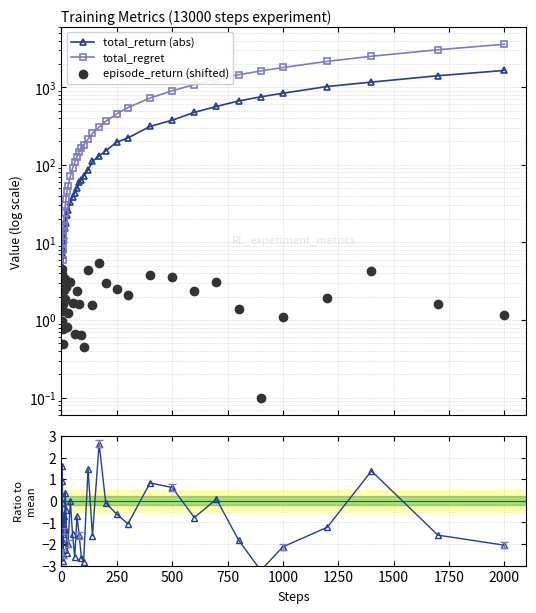

Reading left to right, transcribe all the data shown in this chart.

total_return (abs): 2.2	4.2	3.4	1.9	2.0	4.3	6.9	8.3	10.0	10.7	12.1	15.4	18.6	17.9	22.6	26.0	33.3	38.1	44.0	49.7	60.9	63.7	71.6	85.7	111.4	130.1	151.9	196.2	222.1	312.2	376.1	473.9	565.7	664.6	752.4	837.1	1021.8	1164.2	1407.1	1645.2
total_regret: 2.0	4.0	4.0	4.0	6.0	8.0	10.0	12.0	14.0	16.0	20.0	24.0	30.0	36.0	46.0	54.0	72.0	90.0	108.0	128.0	148.0	164.0	180.0	214.0	254.0	306.0	364.0	454.0	546.0	726.0	900.0	1082.0	1264.0	1448.0	1622.0	1796.0	2154.0	2508.0	3042.0	3580.0
episode_return (shifted): 0.9	1.0	3.9	4.5	2.9	0.8	0.5	1.6	1.3	2.4	1.8	1.9	3.4	2.7	0.8	1.2	3.1	1.6	0.7	2.4	1.6	0.6	0.4	4.4	1.6	5.5	3.0	2.5	2.1	3.8	3.6	2.3	3.1	1.4	0.1	1.1	1.9	4.3	1.6	1.2
episode_return ratio: -2.4	-2.3	0.9	1.6	-0.1	-2.5	-2.8	-1.6	-1.9	-0.7	-1.4	-1.3	0.4	-0.4	-2.4	-2.0	-0.0	-1.5	-2.6	-0.7	-1.6	-2.6	-2.8	1.5	-1.6	2.7	-0.1	-0.6	-1.1	0.8	0.6	-0.8	0.1	-1.8	-3.2	-2.1	-1.2	1.4	-1.6	-2.1